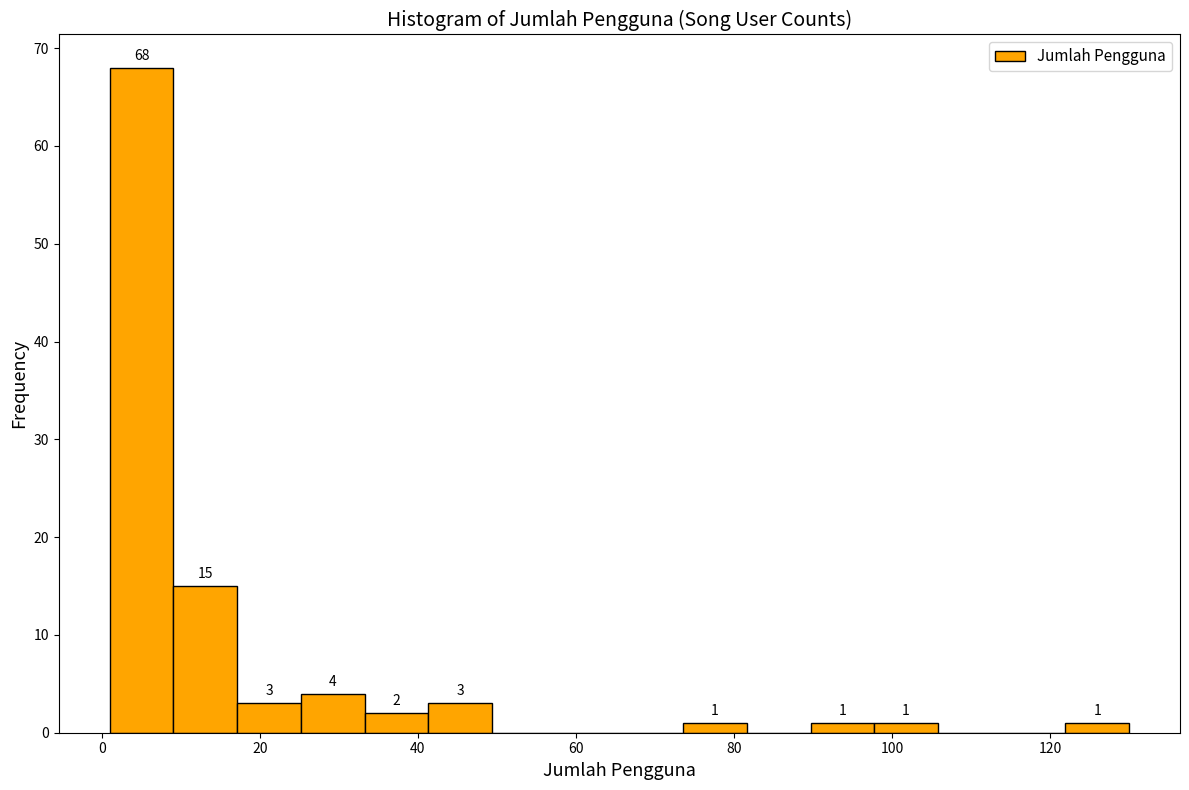

Over which range of the x-axis is the bar tallest?

2 to 10